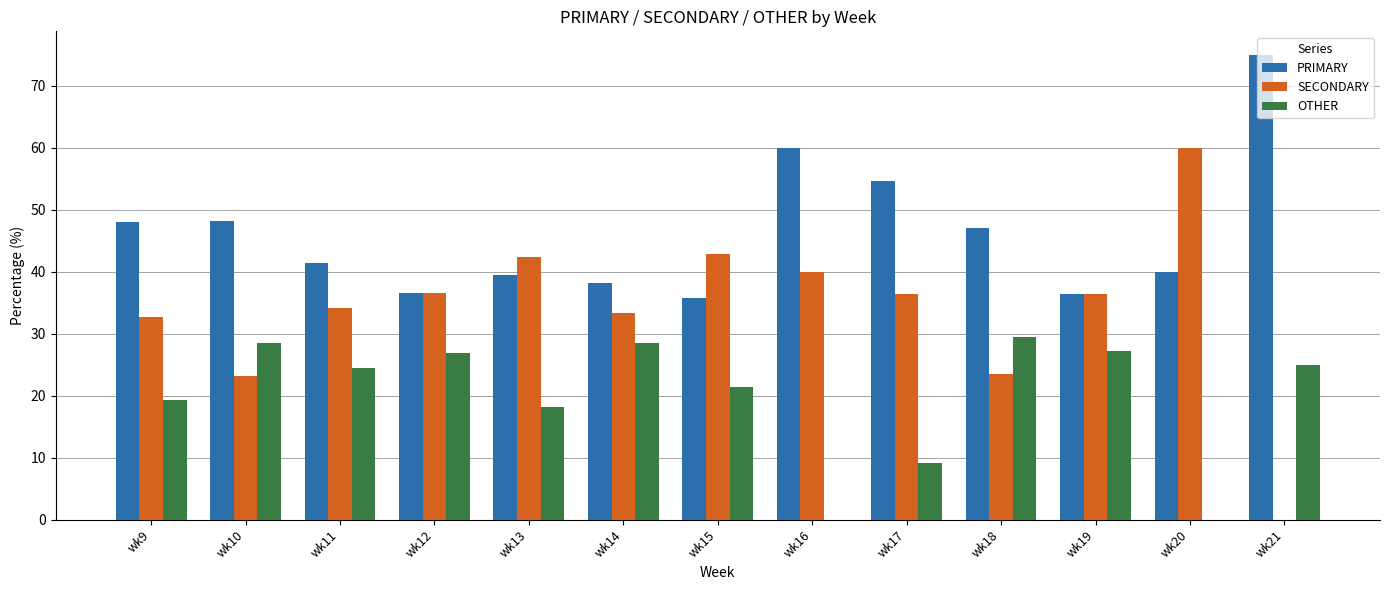

What is the average value of the OTHER series?

19.8